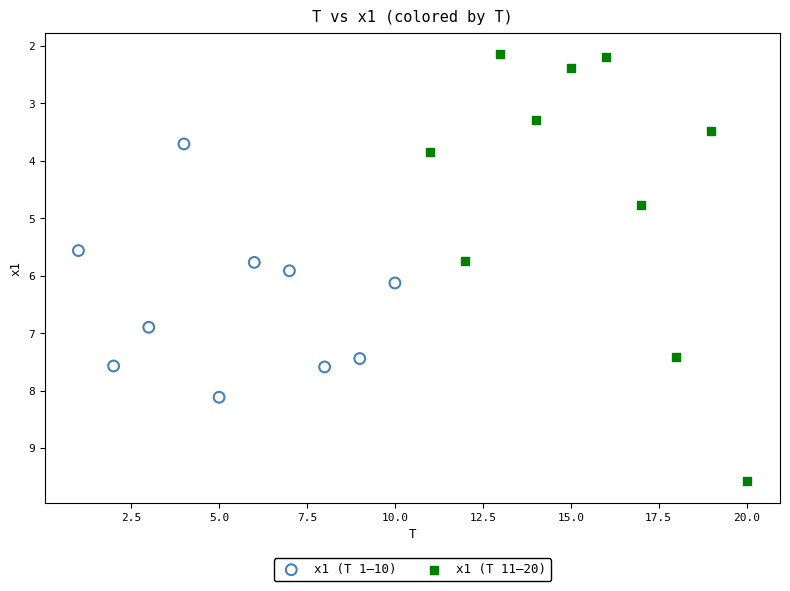

Which series reaches the maximum Y coordinate?

x1 (T 11–20)